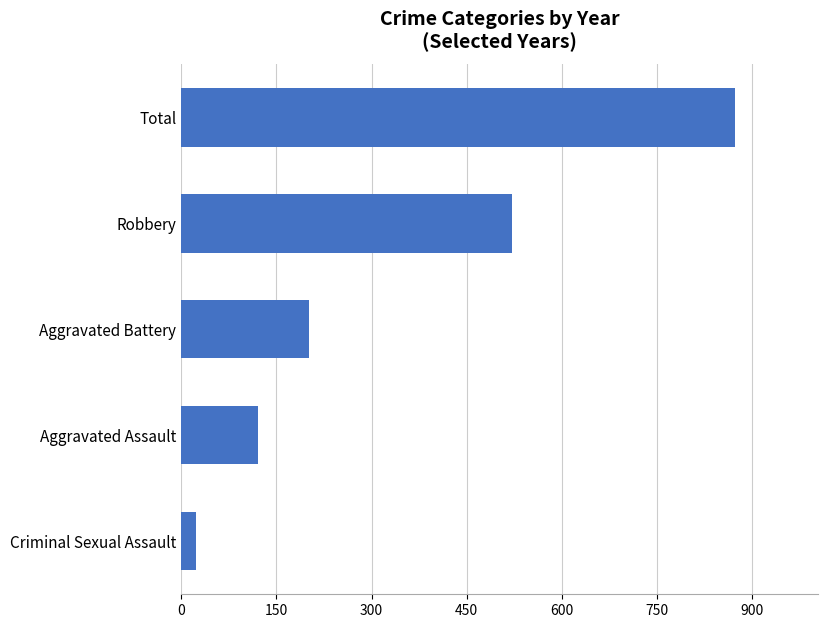

What is the label of the 5th bar from the top?

Criminal Sexual Assault